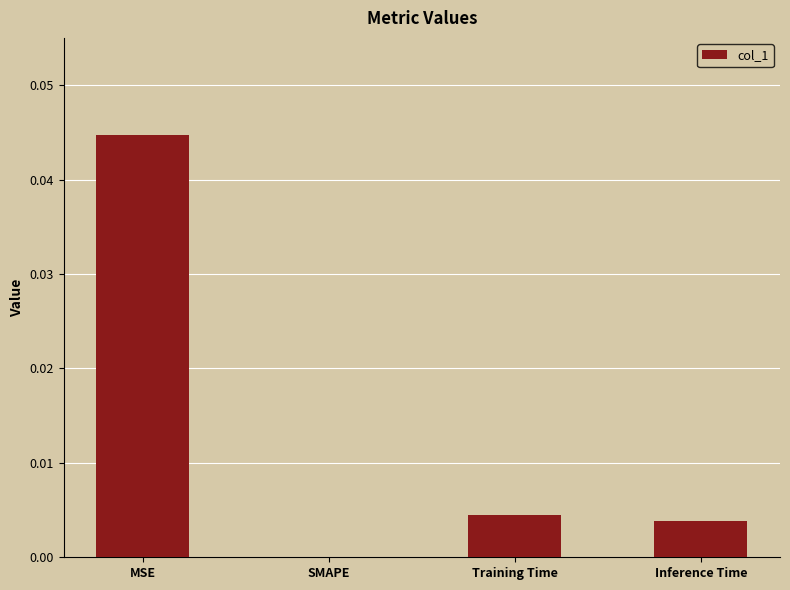

True or false: the data shows 0.0 at Training Time.

True